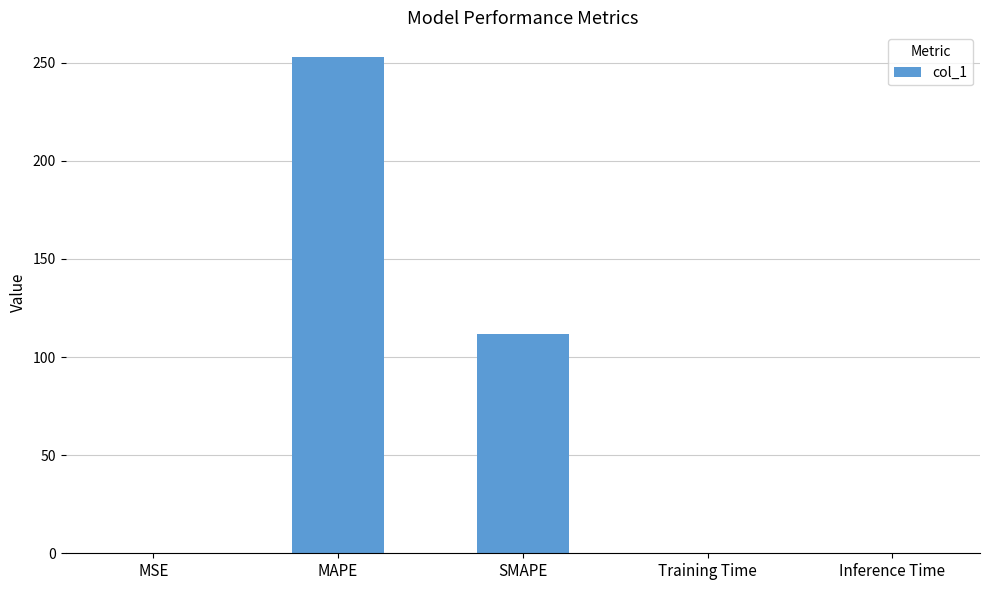

The chart shows a value of 186.7 at SMAPE. True or false?

False